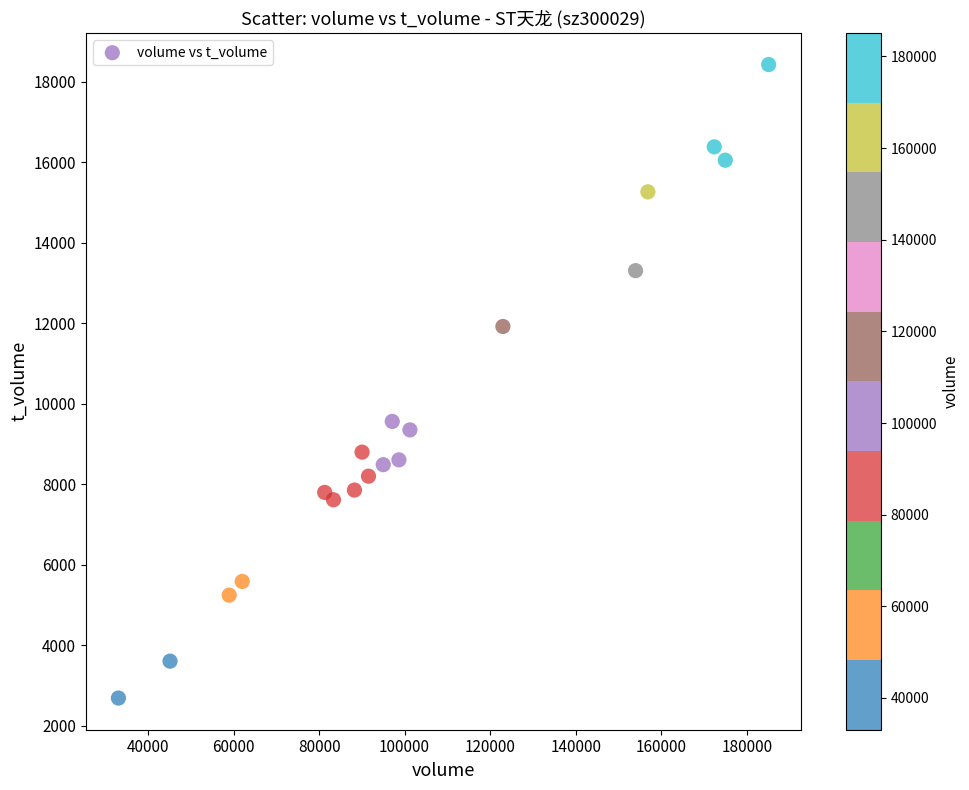

What is the range of X values (max minus min)?

152065